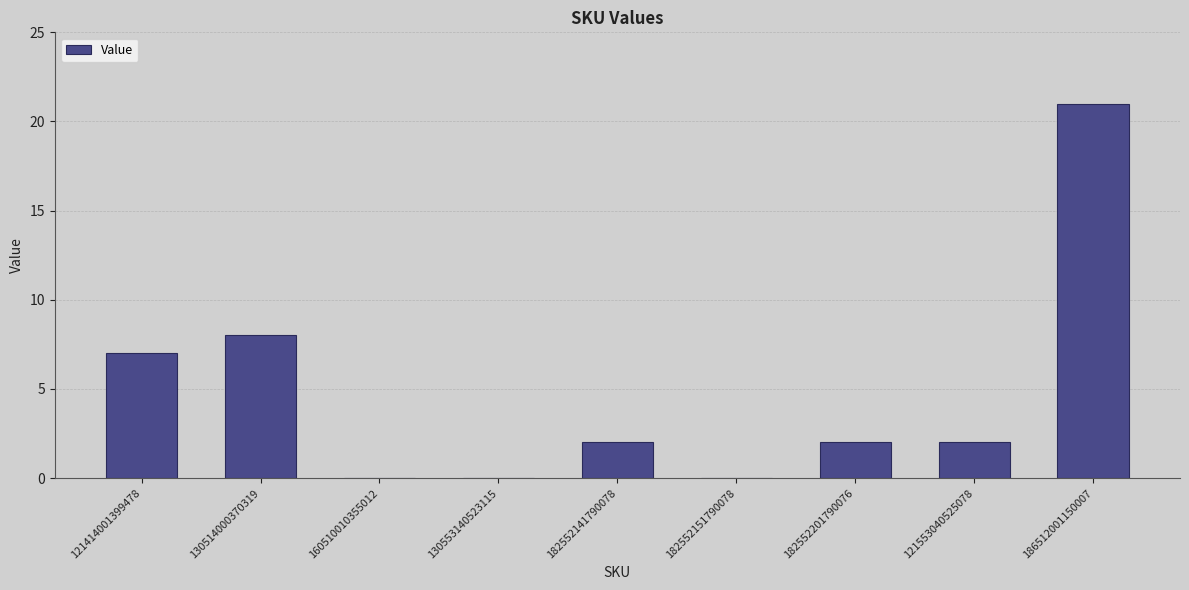

What is the change in value from 160510010355012 to 186512001150007?

+21